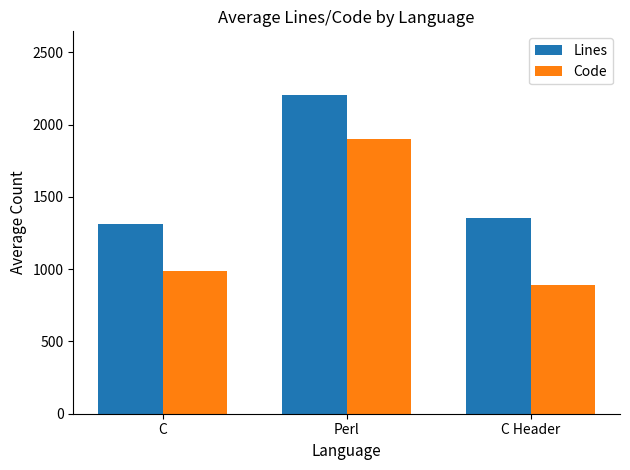

What is the difference between the maximum and minimum values in the Lines series?

894.0